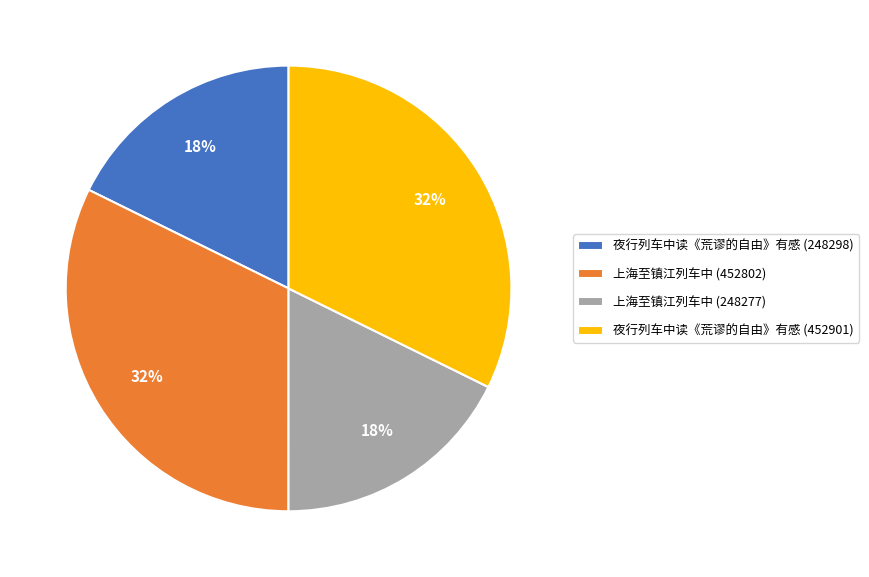

To the nearest percent, what portion does 夜行列车中读《荒谬的自由》有感 (452901) represent?

32%